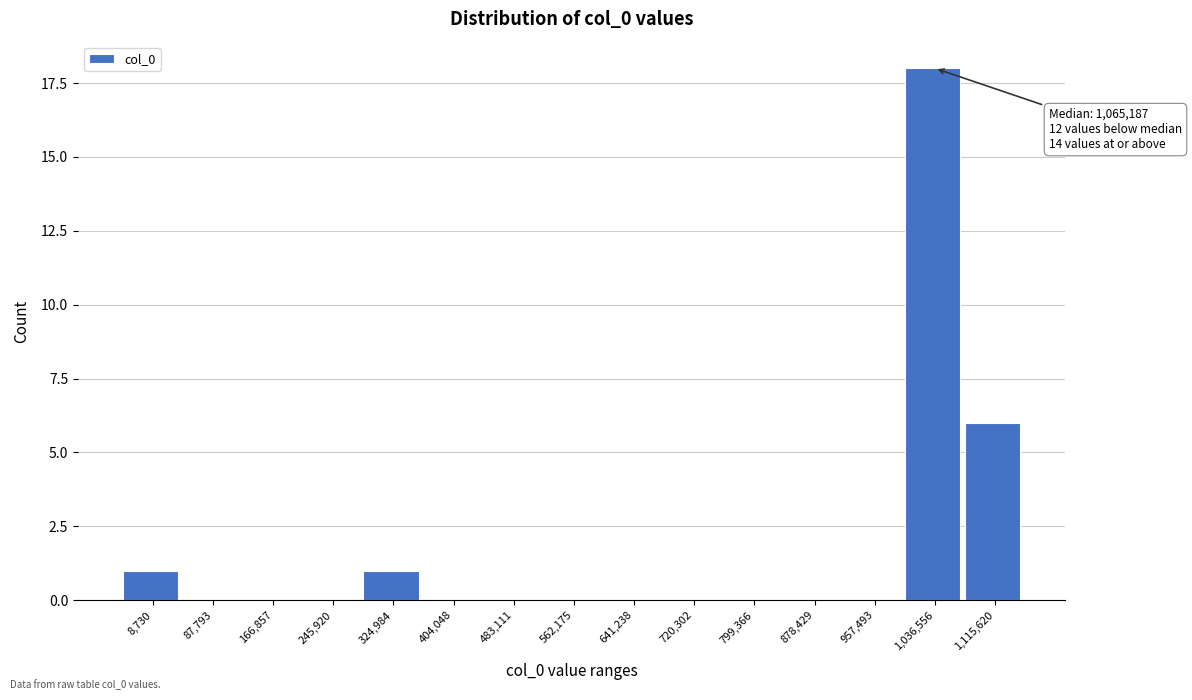

Reading left to right, extract all data points from this chart.

8,730=1	87,793=0	166,857=0	245,920=0	324,984=1	404,048=0	483,111=0	562,175=0	641,238=0	720,302=0	799,366=0	878,429=0	957,493=0	1,036,556=18	1,115,620=6